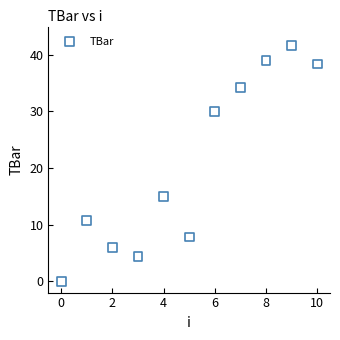

What is the average Y value?

20.7